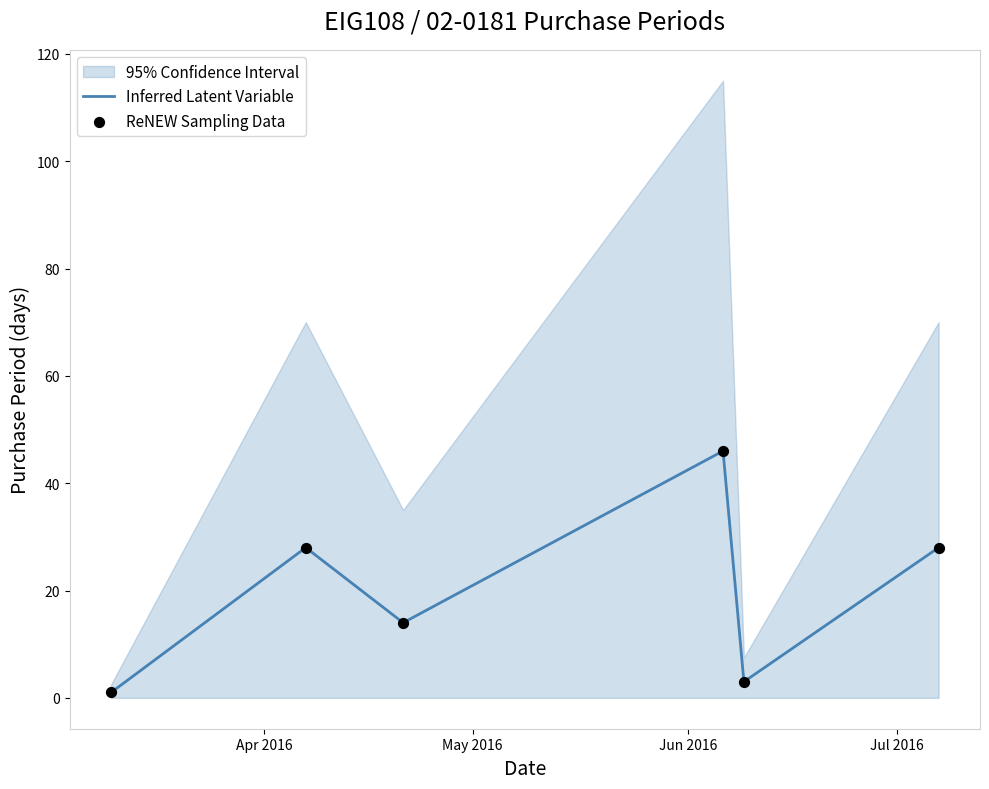

Which series has the largest total across all categories?

Inferred Latent Variable